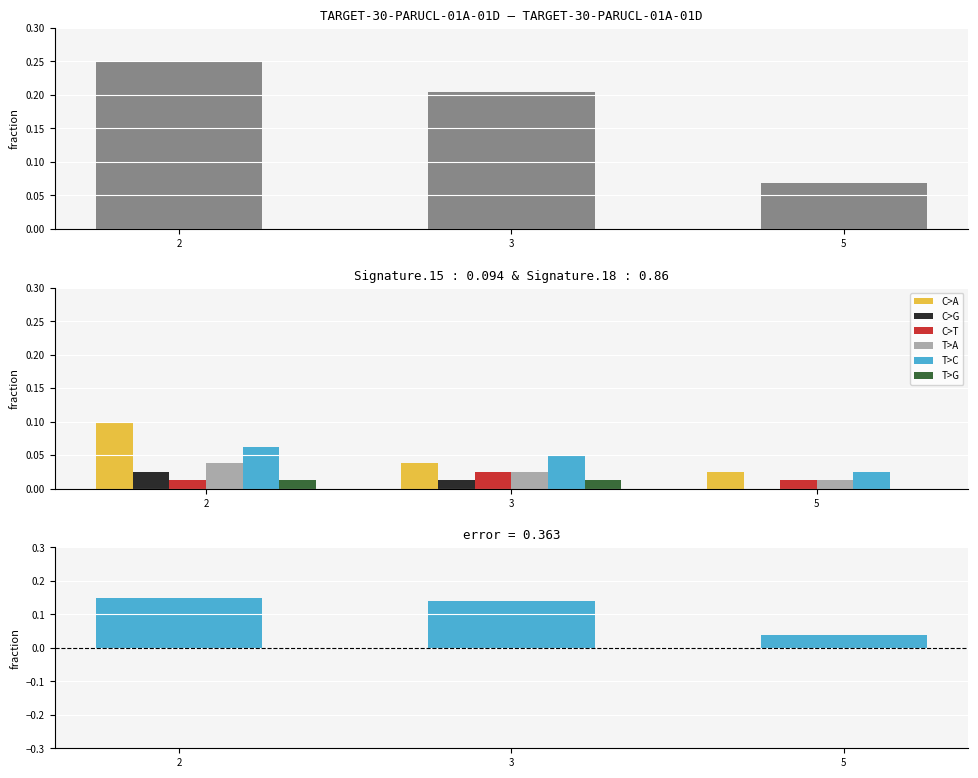

Between 2 and 5, which series saw the biggest shift?

C>A